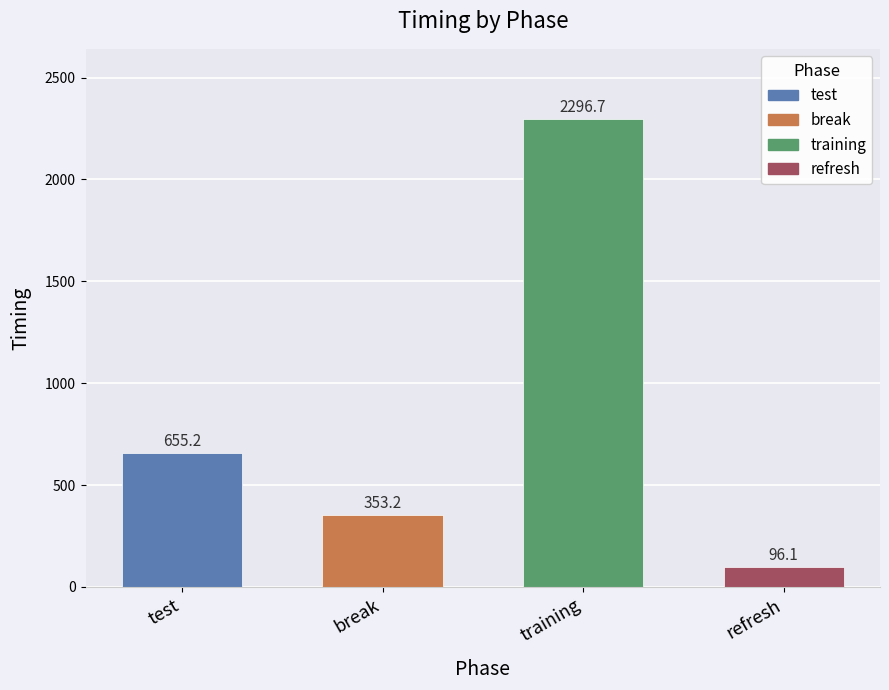

Rank the categories by value from lowest to highest.

refresh, break, test, training